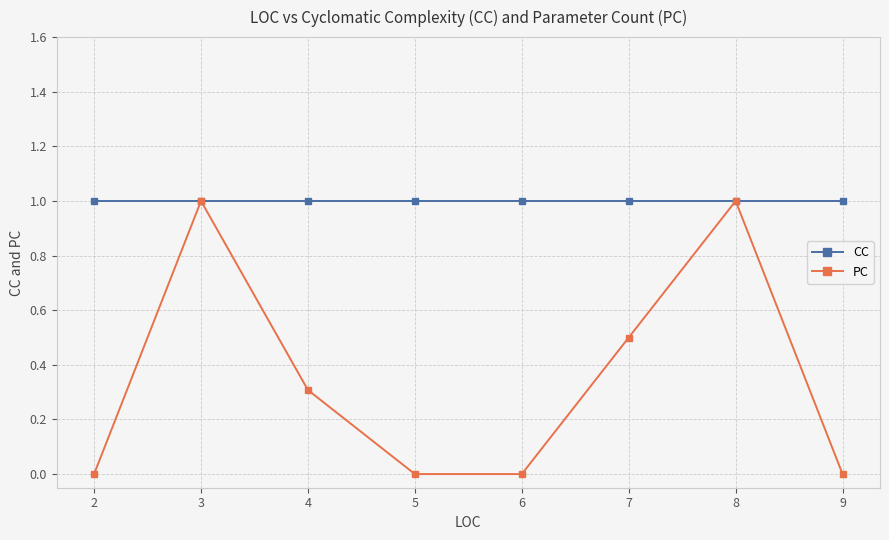

What is the difference between the second highest and minimum values in the PC series?

1.0